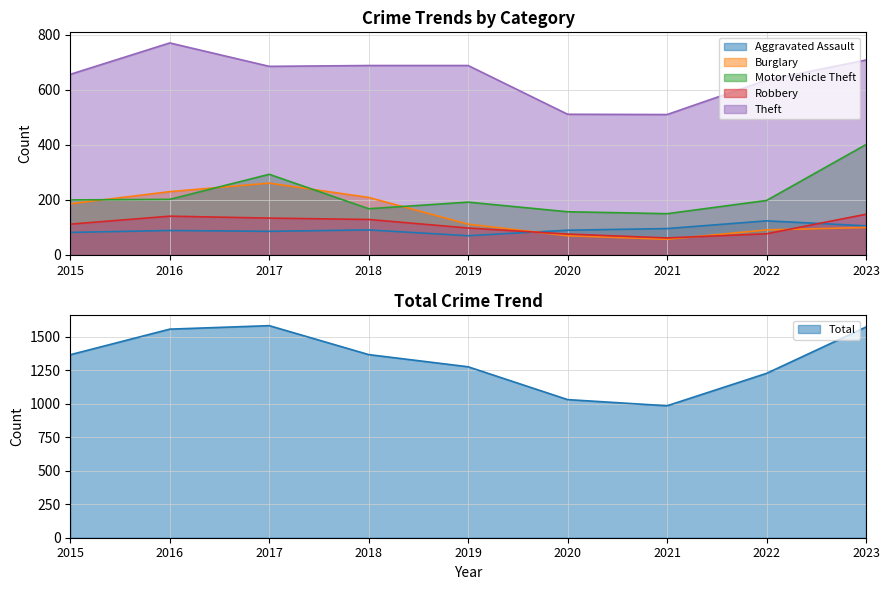

List the series in order of their peak value, highest first.

Total, Theft, Motor Vehicle Theft, Burglary, Robbery, Aggravated Assault